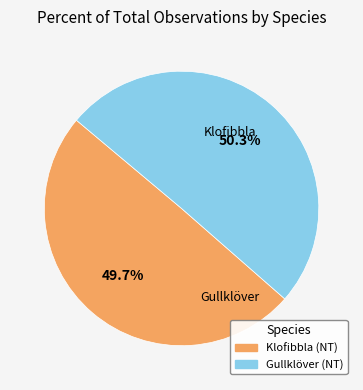

Does any single category account for the majority?

Yes